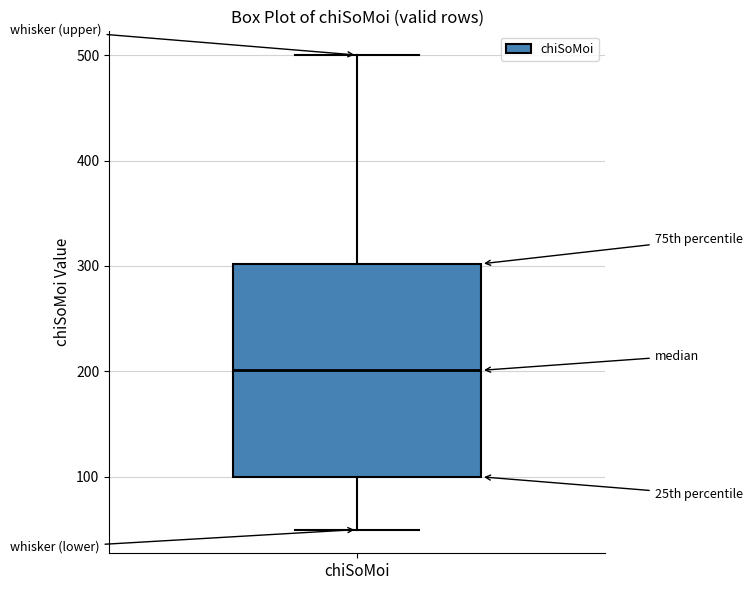

Read this box plot against the y-axis: the position of the median line, the range covered by the box, and the ends of both whiskers. The values are not printed on the chart, so give them approximately, as read against the axis.

median 200, box 100 to 300, whiskers 50 to 500